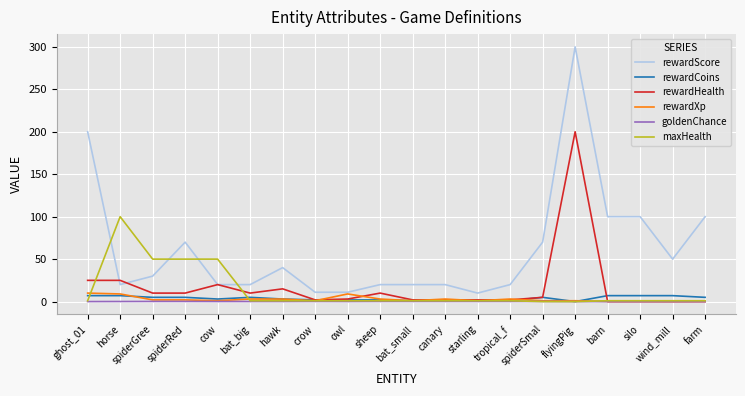

True or false: rewardCoins and rewardScore intersect in this chart.

False